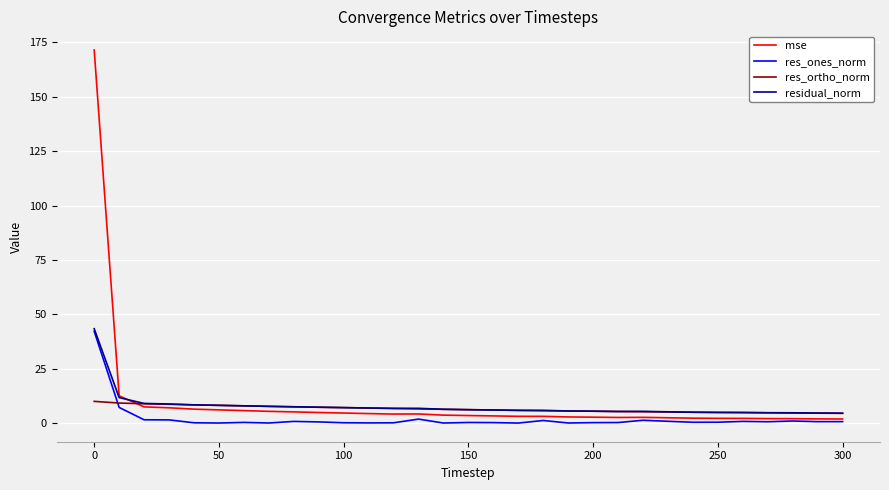

What is the sum of all mse values?

295.5